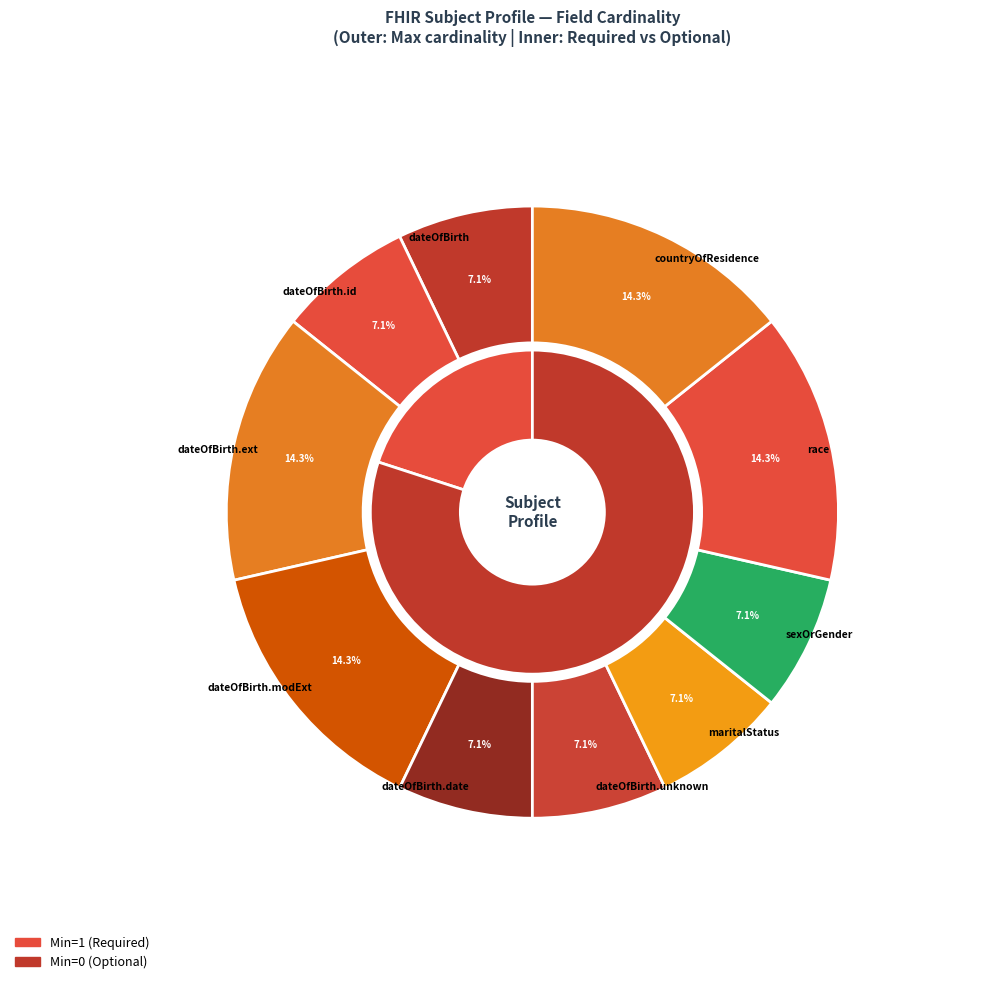

The Subject.sexOrGender slice represents 61% of the pie. True or false?

False